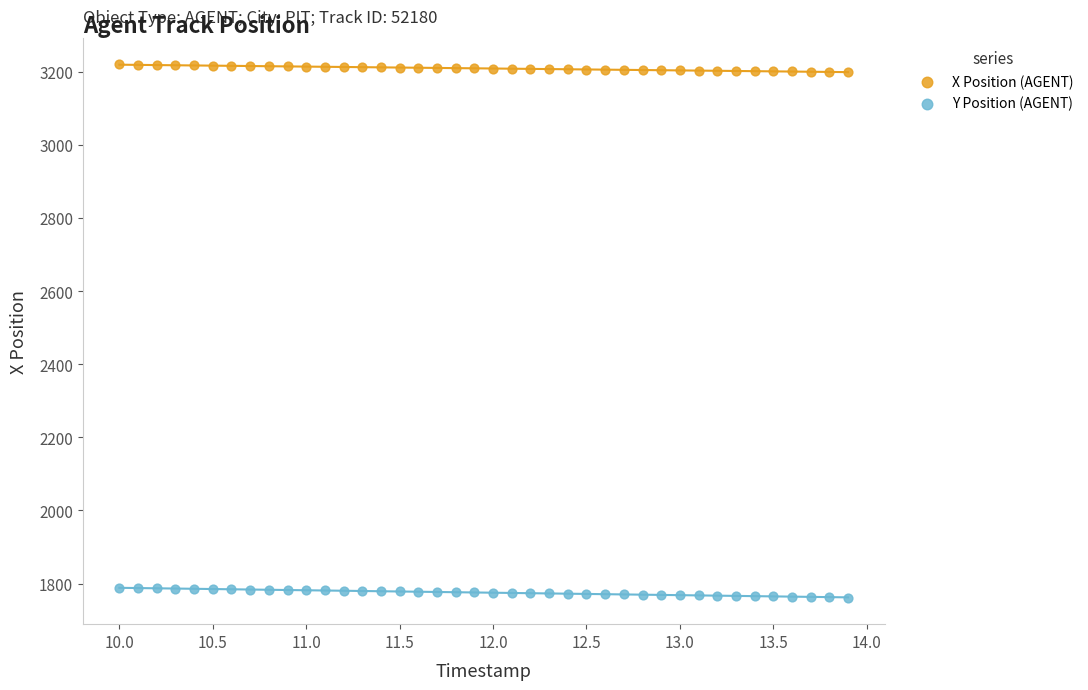

Which series contains the highest Y value?

X Position (AGENT)